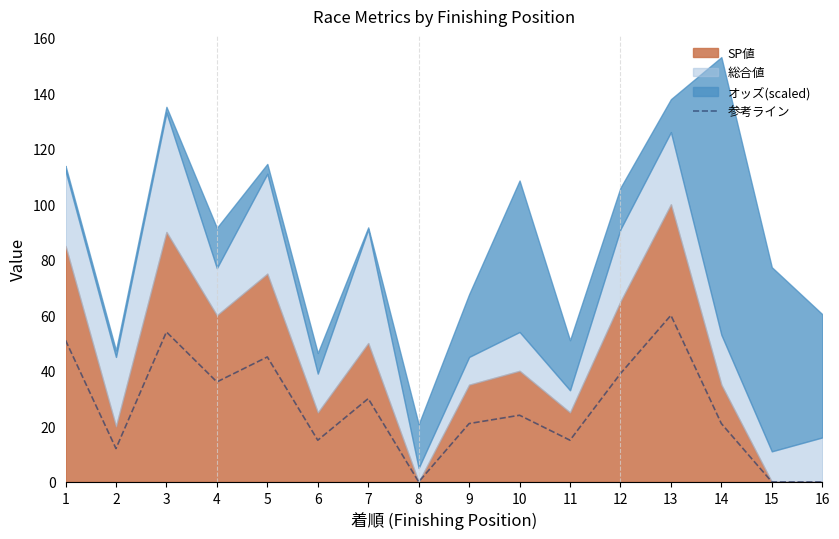

At which category does the chart reach its minimum across all series?

8